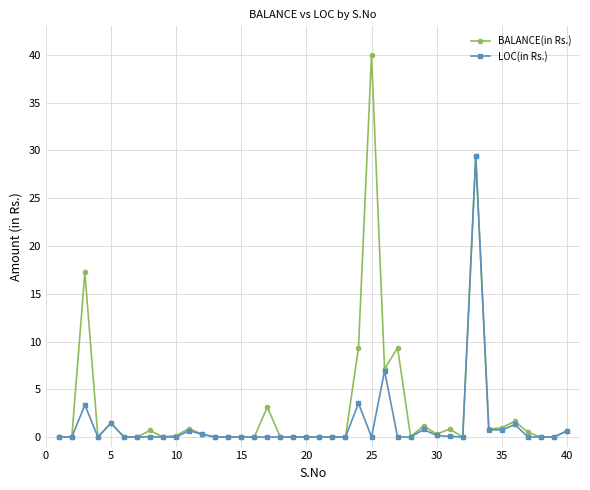

Which series has the widest spread of values?

BALANCE(in Rs.)